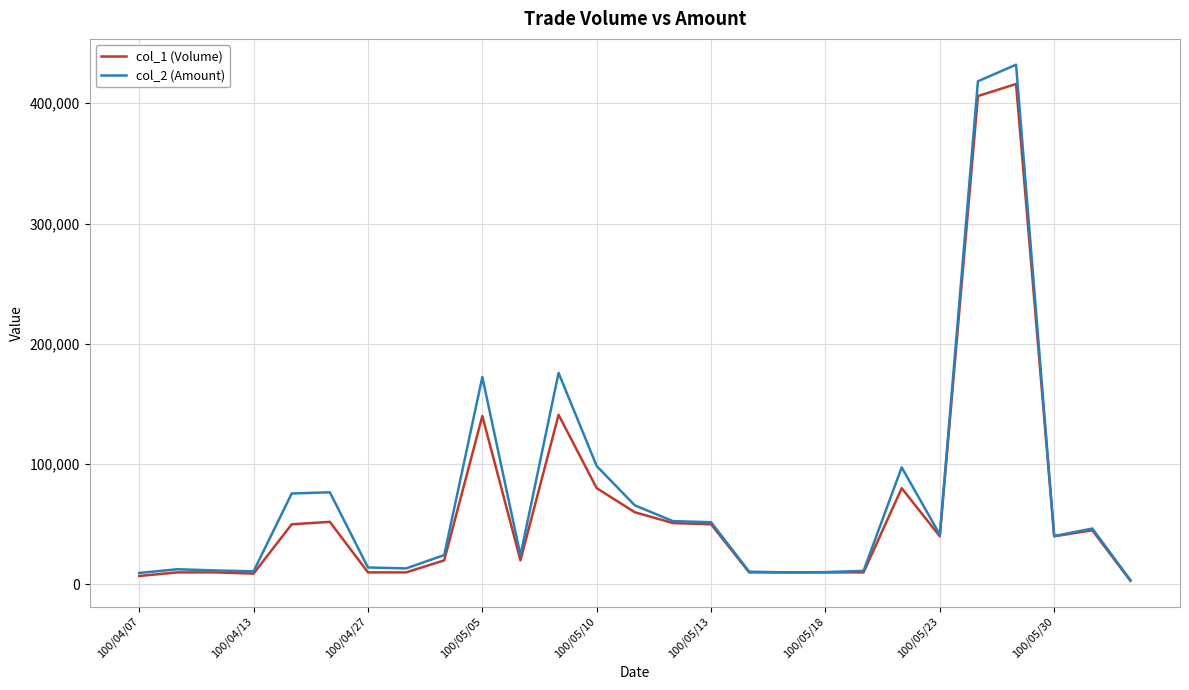

Which series has the widest spread of values?

col_2 (Amount)